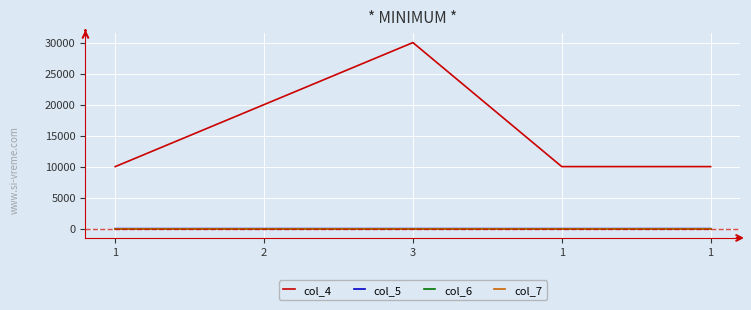

What is the total value across all series at 2?

20004